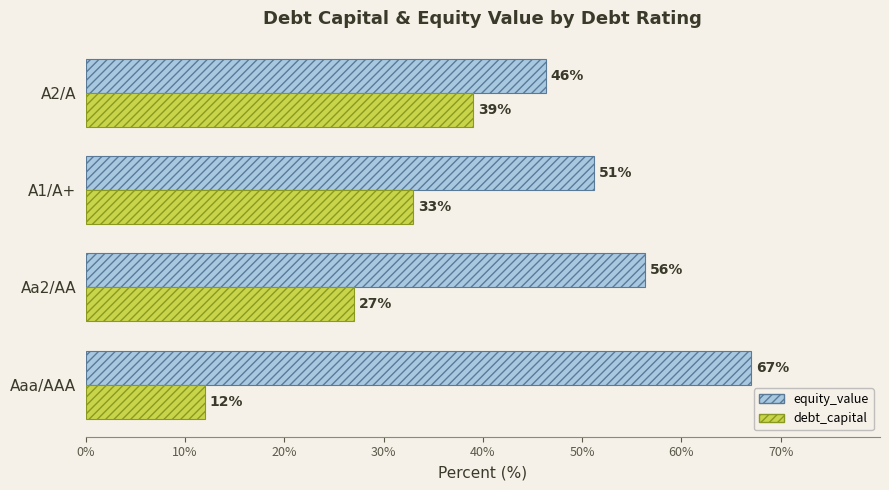

What is the total value across all series at Aaa/AAA?

79.0